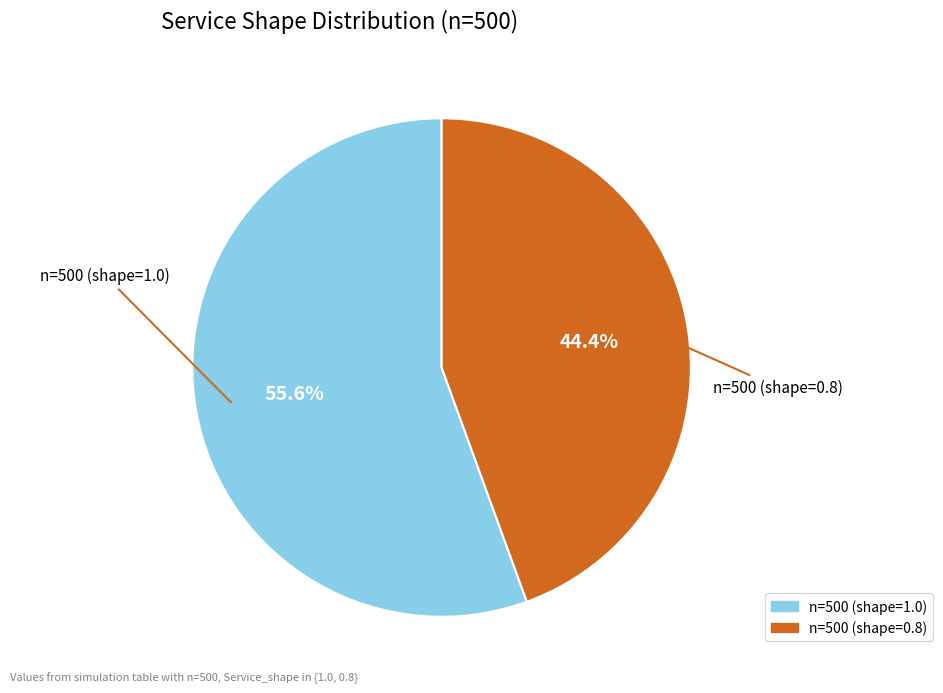

To the nearest percent, what is the average slice percentage?

50%